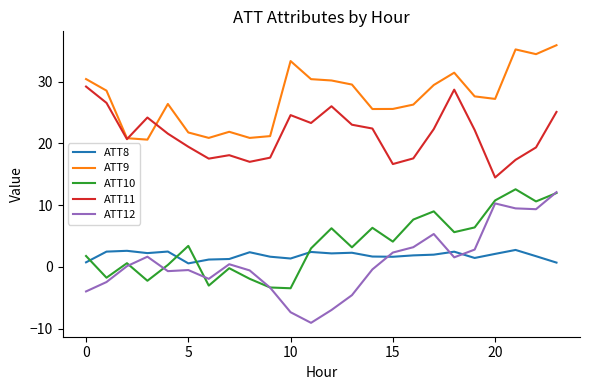

What is the greatest value displayed?

35.9